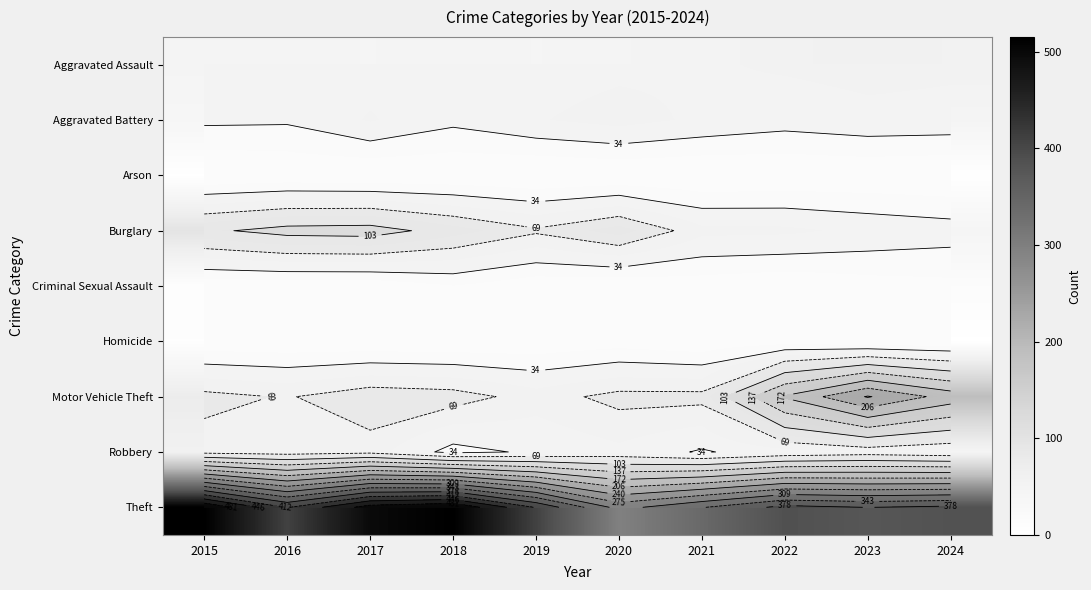

The value of Arson at 2024 is 2. True or false?

True